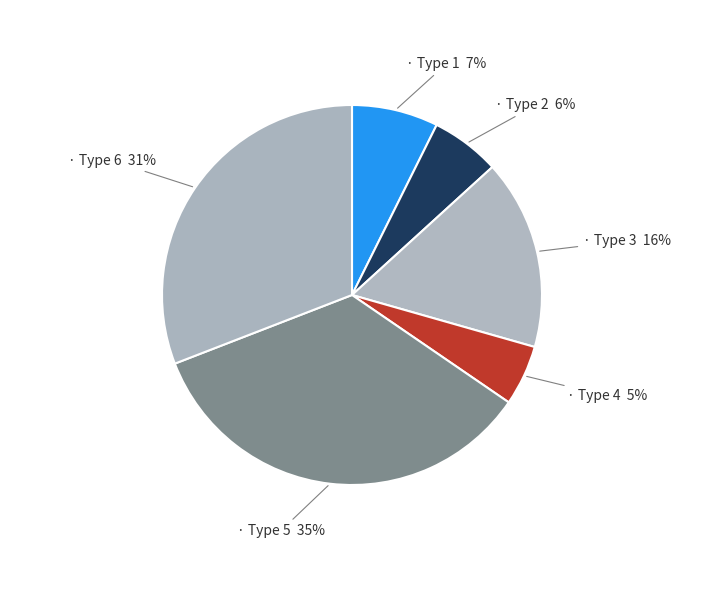

Count the number of slices in the pie.

6